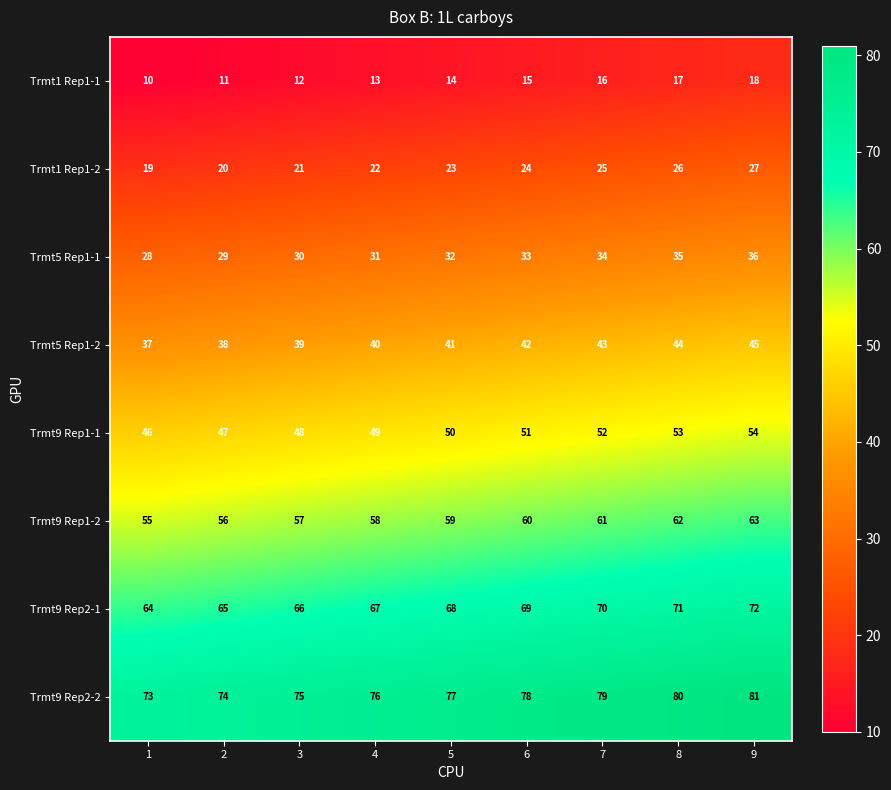

Where is Trmt9 Rep2-1 nearest to the value 68?

5